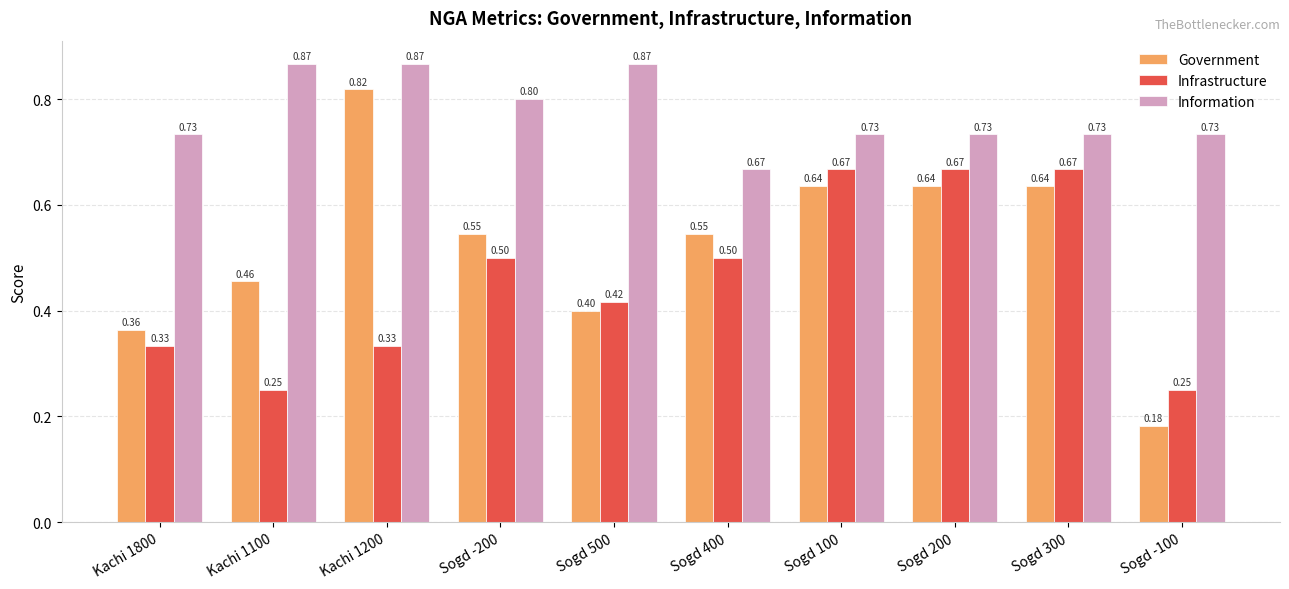

Does the chart contain stacked bars?

No